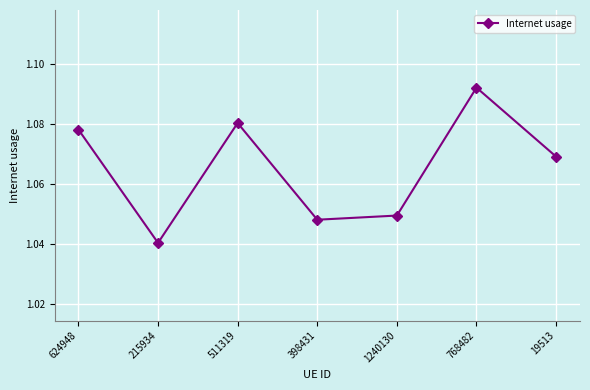

At which label is the value closest to 1?

215934